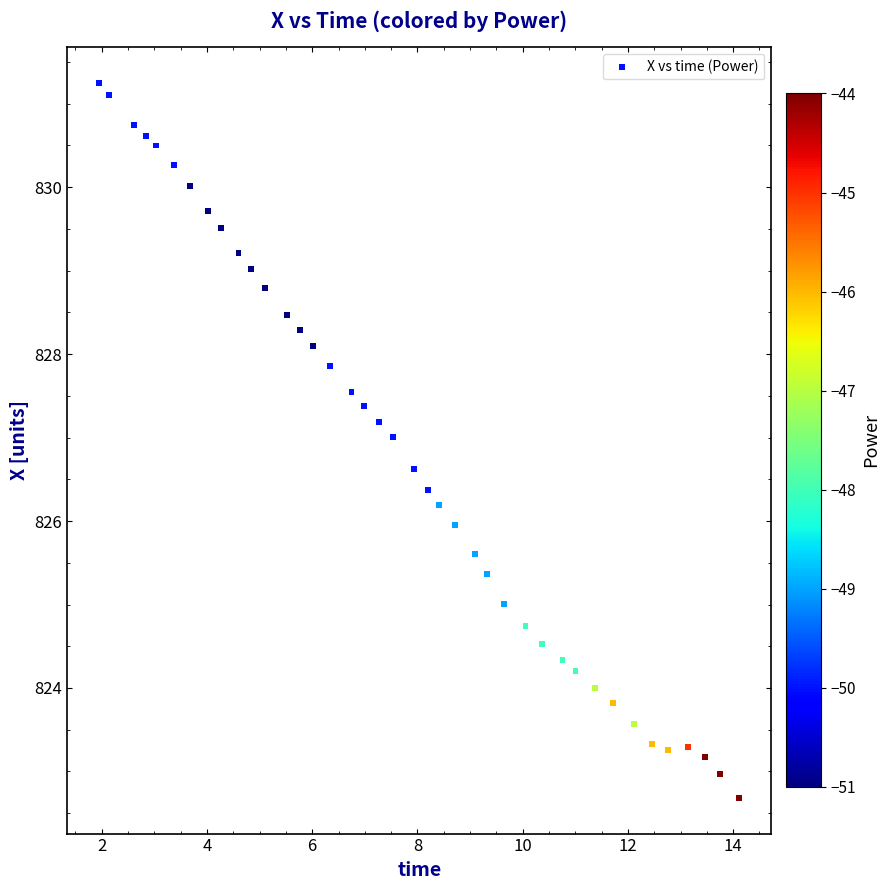

What is the range of Y values (max minus min)?

8.6